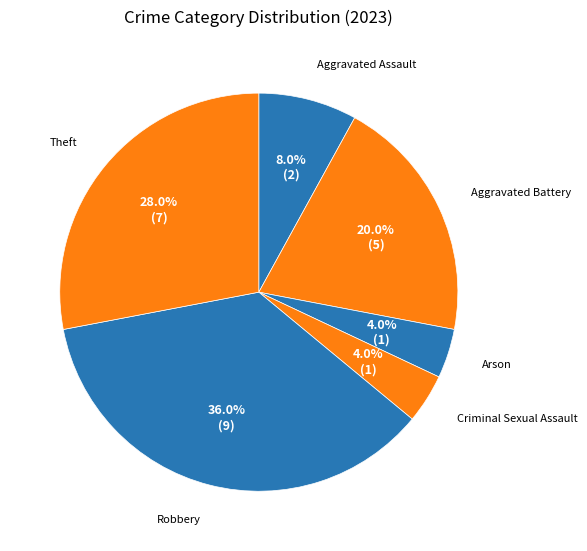

How many slices are in this pie chart?

6